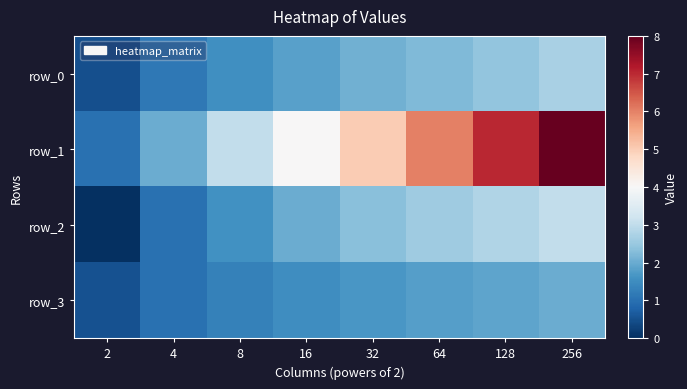

Between 64 and 2, which is larger?

64